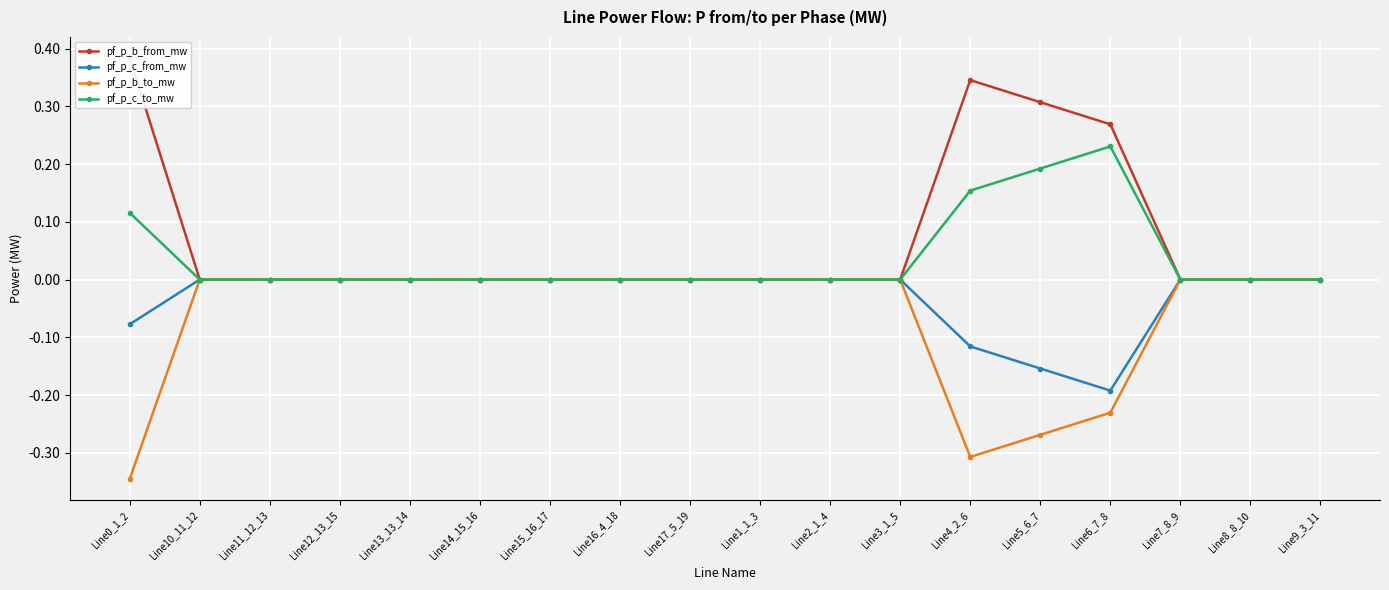

What position from the right is Line14_15_16?

13